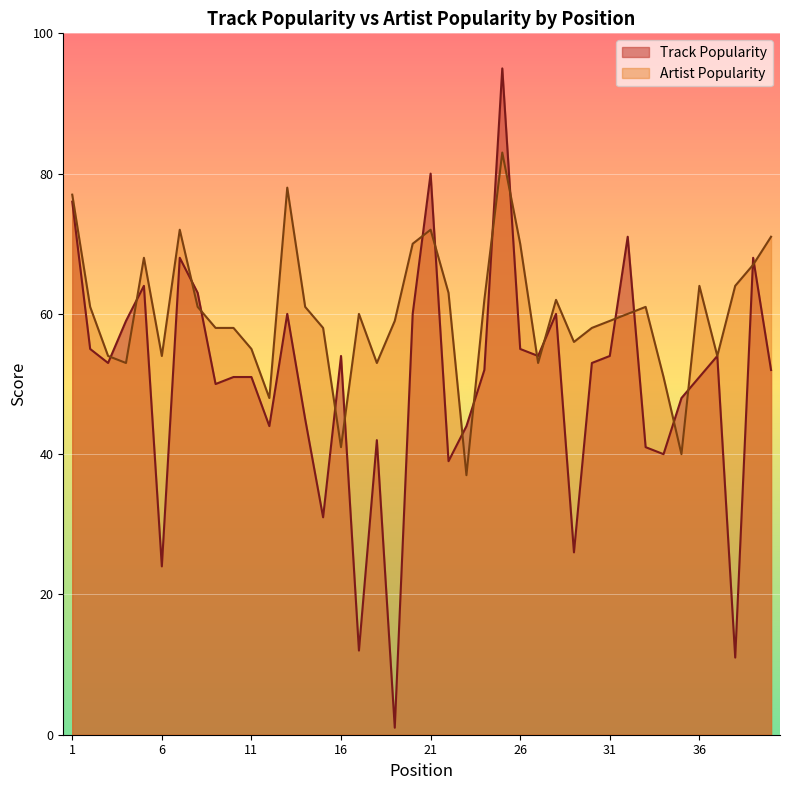

In Track Popularity, how many points are lower than both neighbors (excluding endpoints)?

12